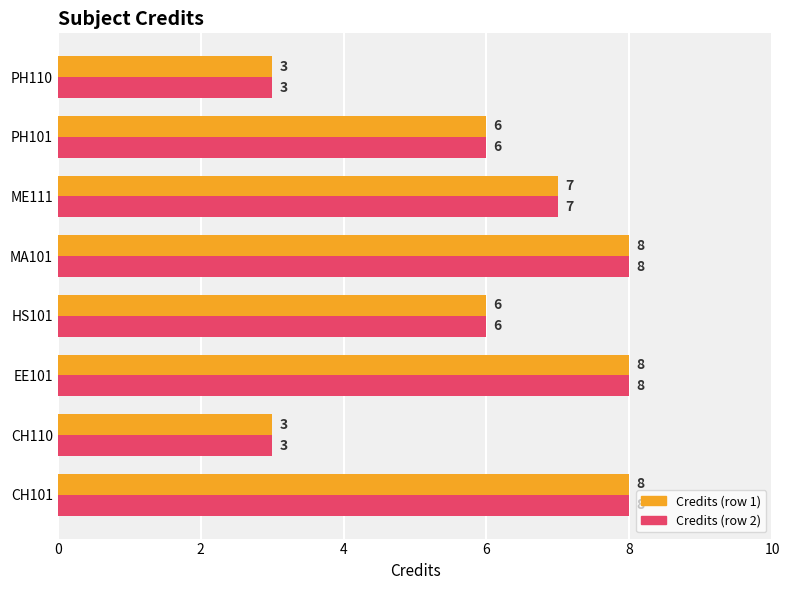

What is the total value across all series at PH101?

12